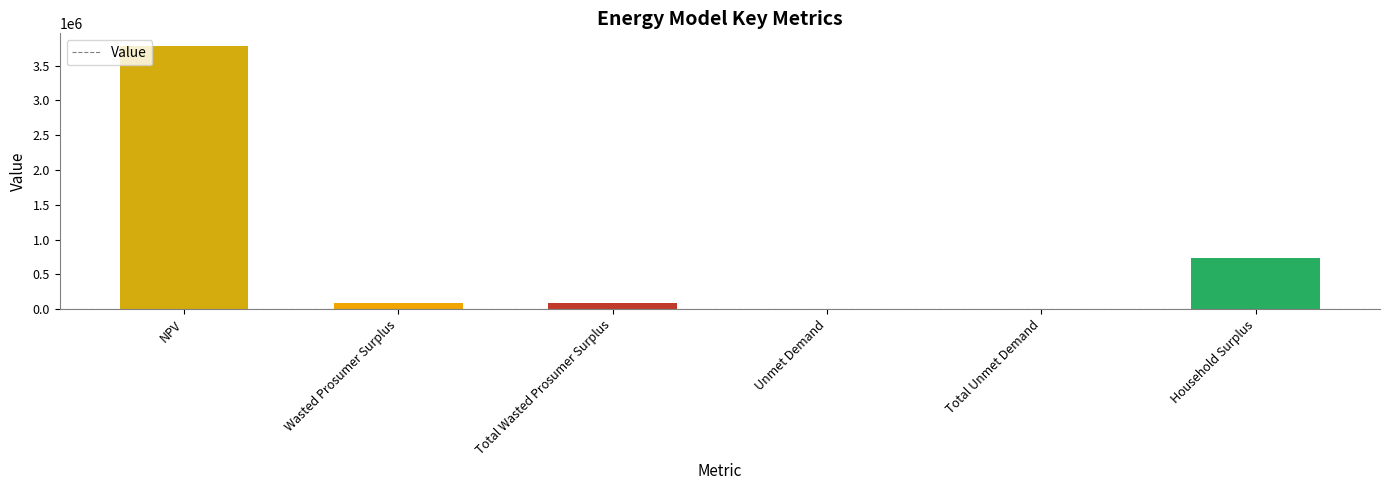

Is it true that the value at Household Surplus is 299304.2?

False